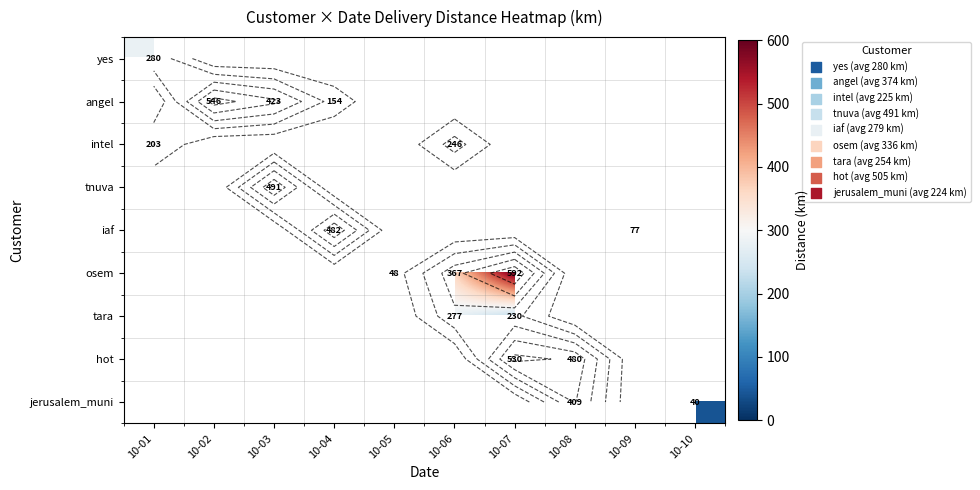

At which label is intel closest to 224?

10-01